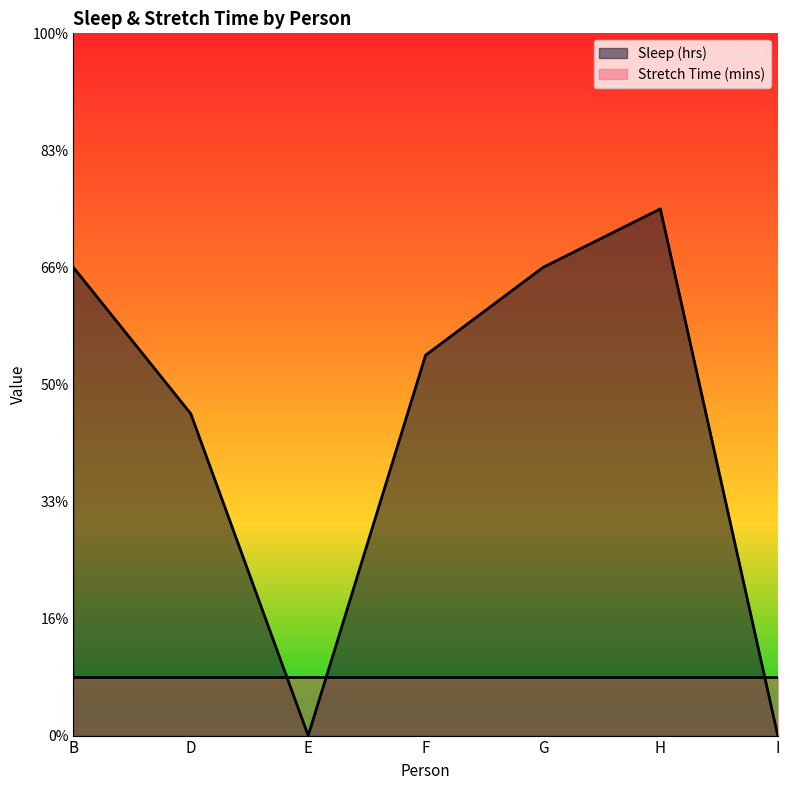

Does the chart have visible grid lines?

No